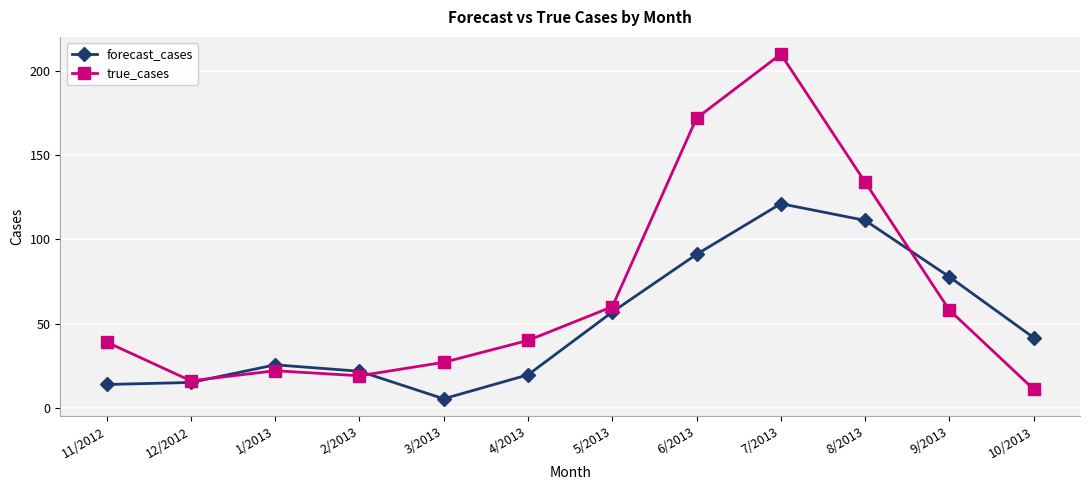

What is the difference between the second highest and second lowest values in the true_cases series?

156.0